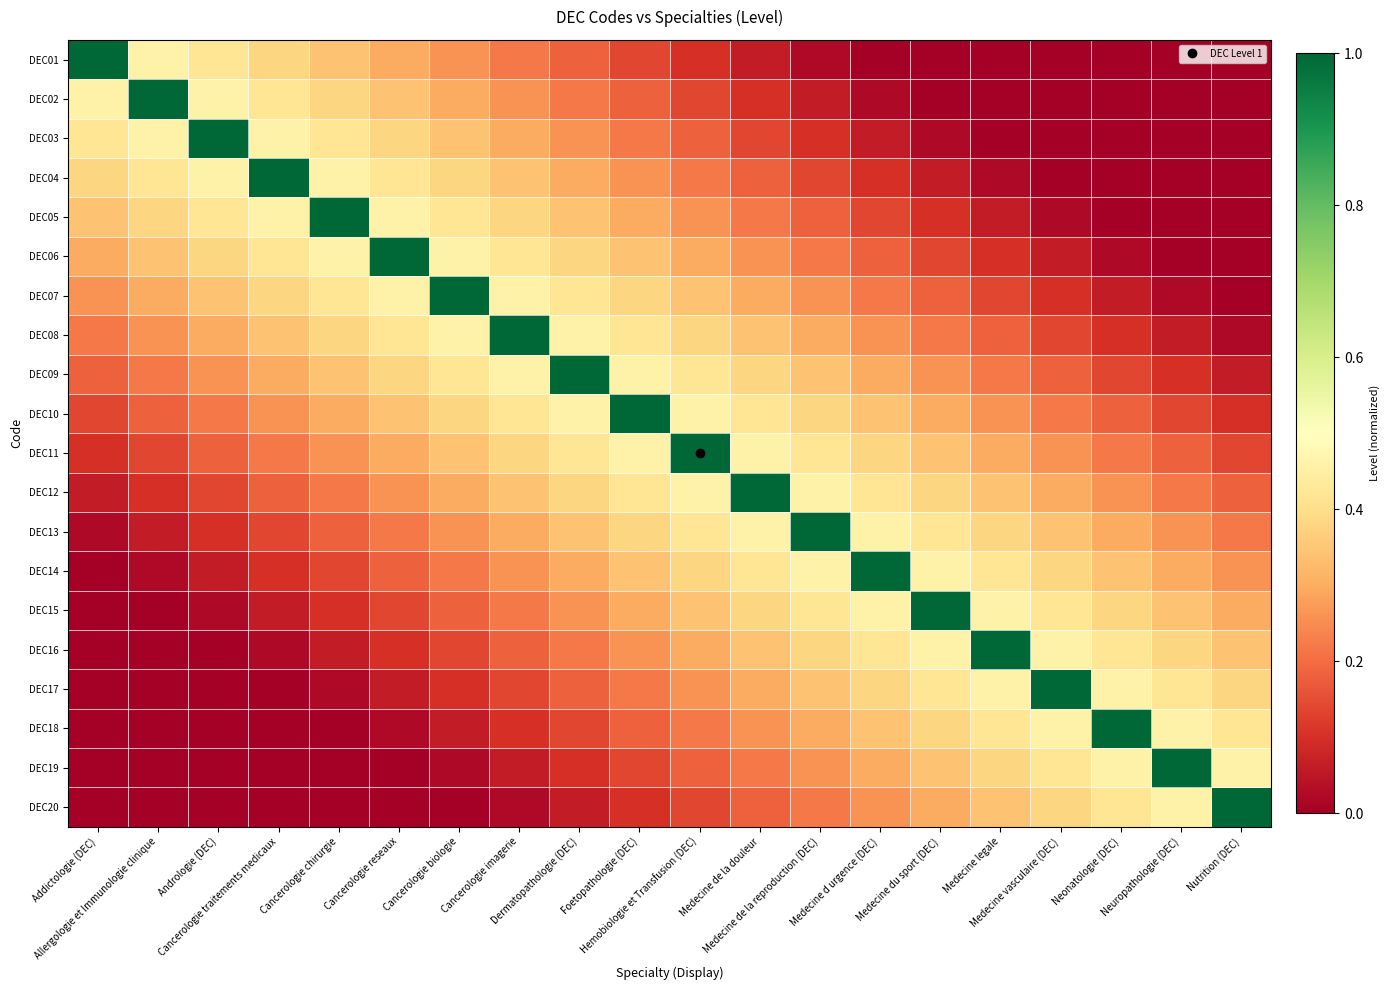

At how many categories does at least one series exceed 0?

20